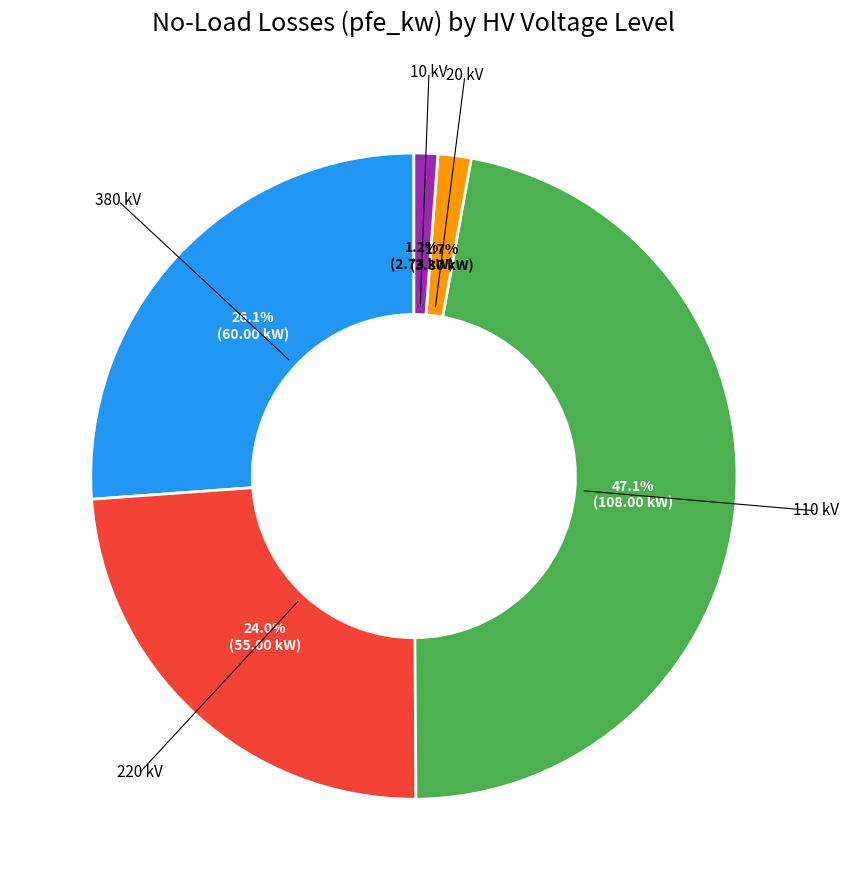

How many segments does this pie chart have?

5